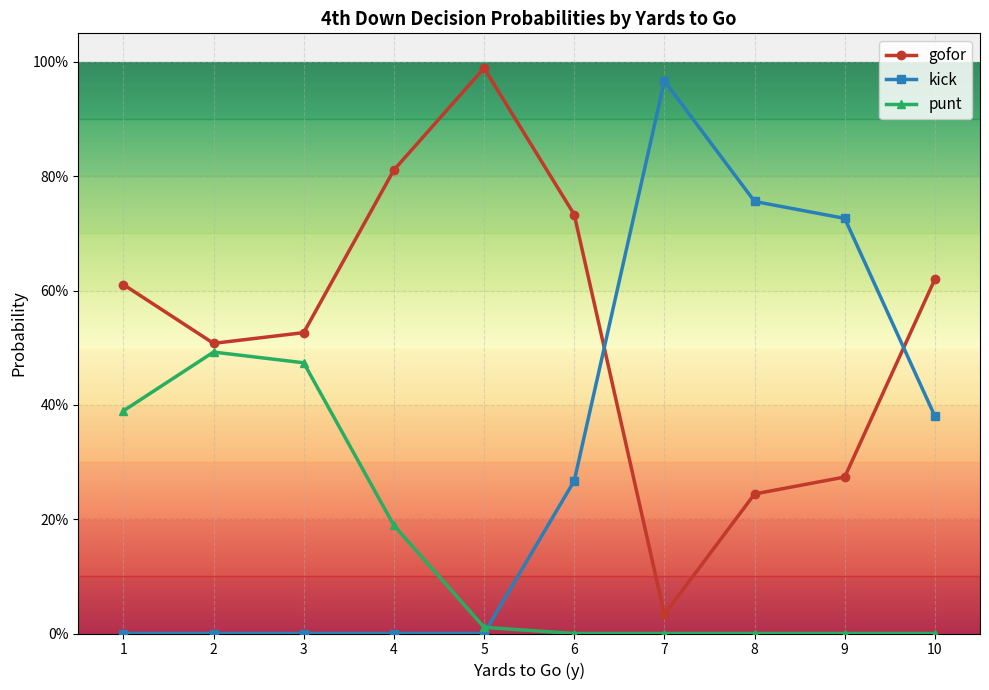

Is it true that punt equals -0.2 at 8?

False